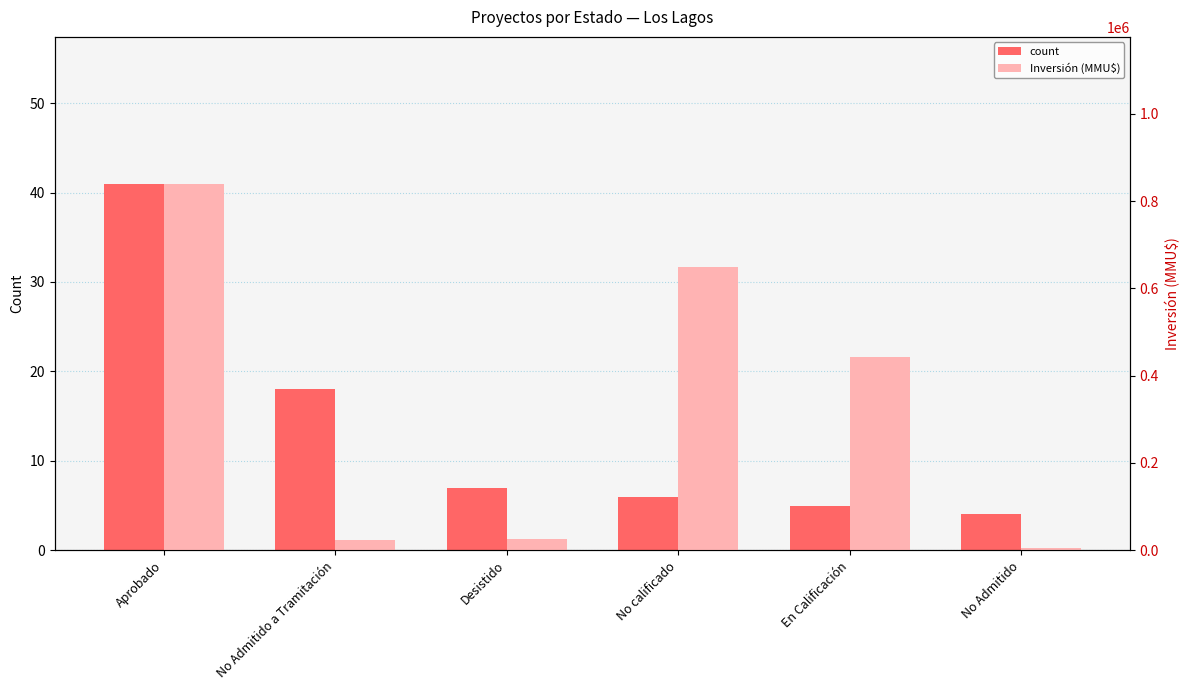

Between No calificado and Desistido, which is larger?

Desistido